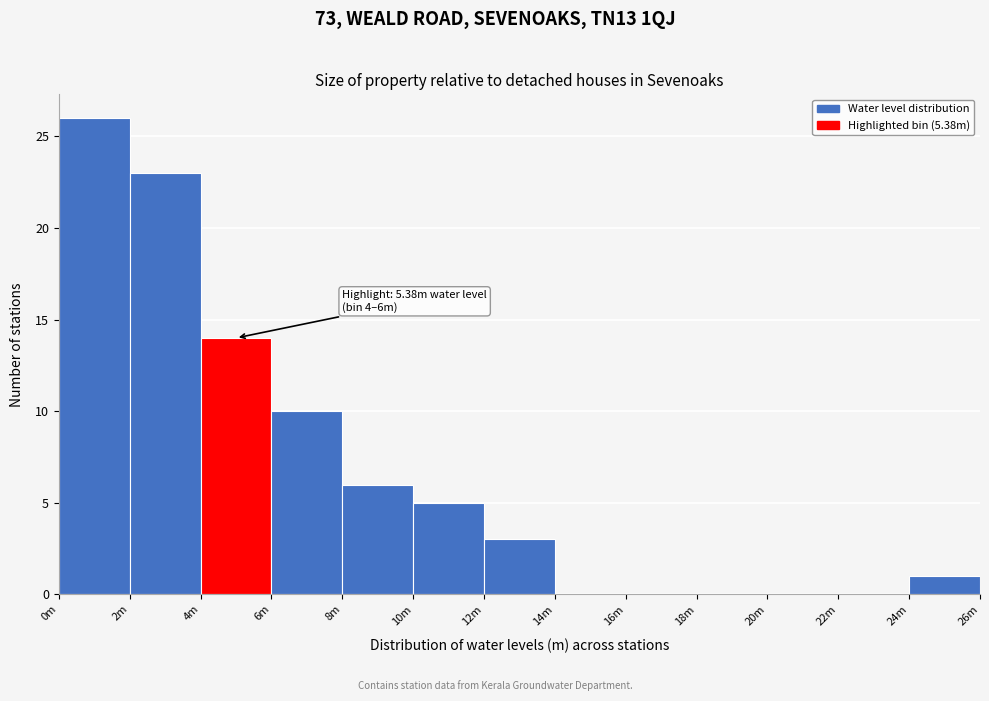

Reading left to right, extract all data points from this chart.

0m=26	2m=23	4m=14	6m=10	8m=6	10m=5	12m=3	14m=0	16m=0	18m=0	20m=0	22m=0	24m=1